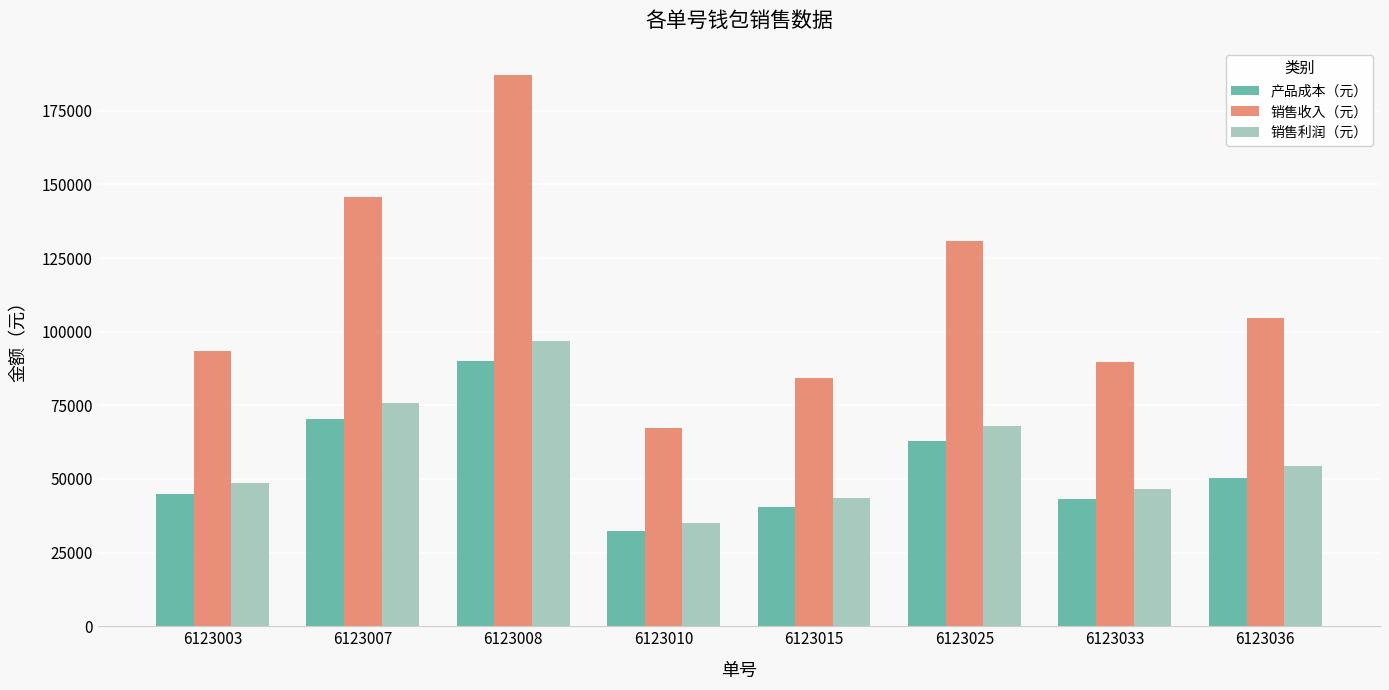

At which category does the chart reach its peak across all series?

6123008